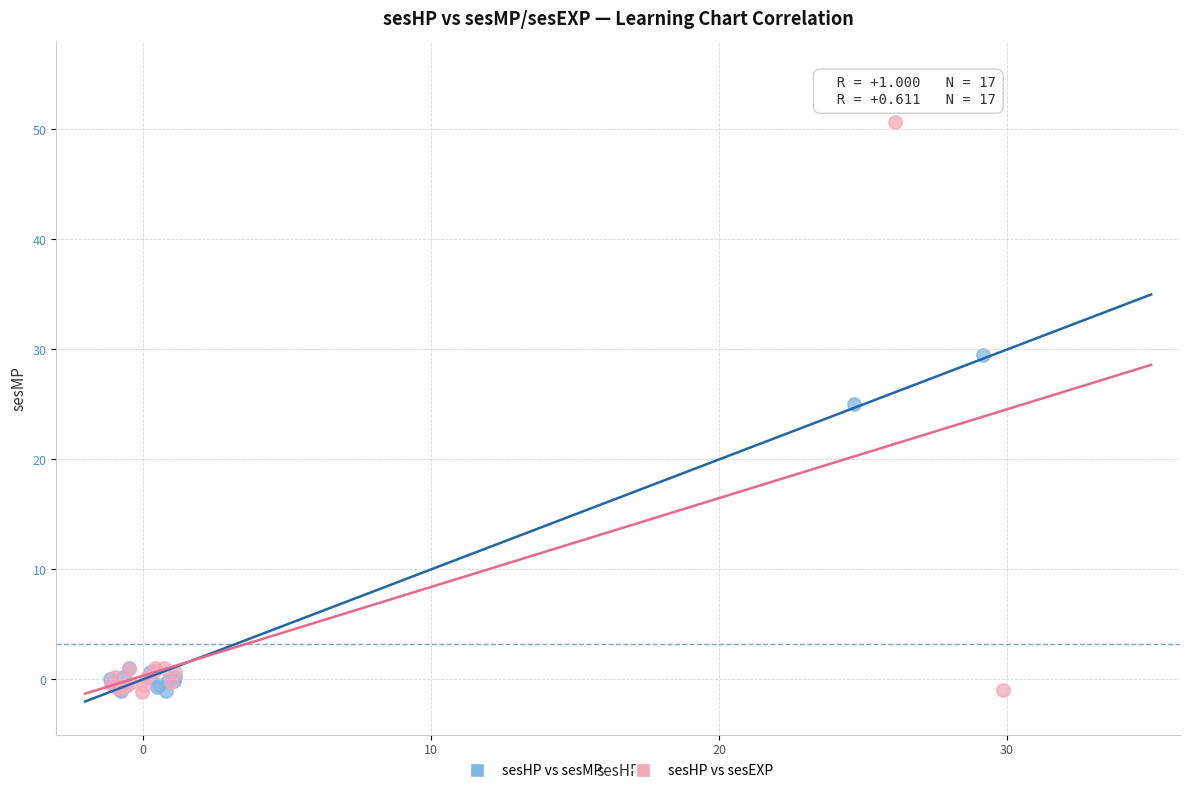

Which series contains the highest Y value?

sesHP vs sesEXP